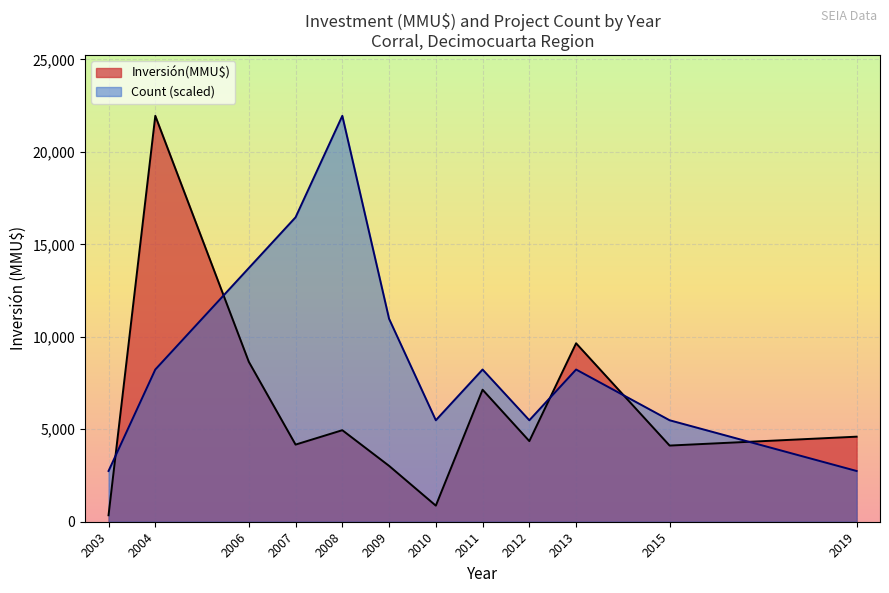

Which series has the widest spread of values?

Inversión(MMU$)